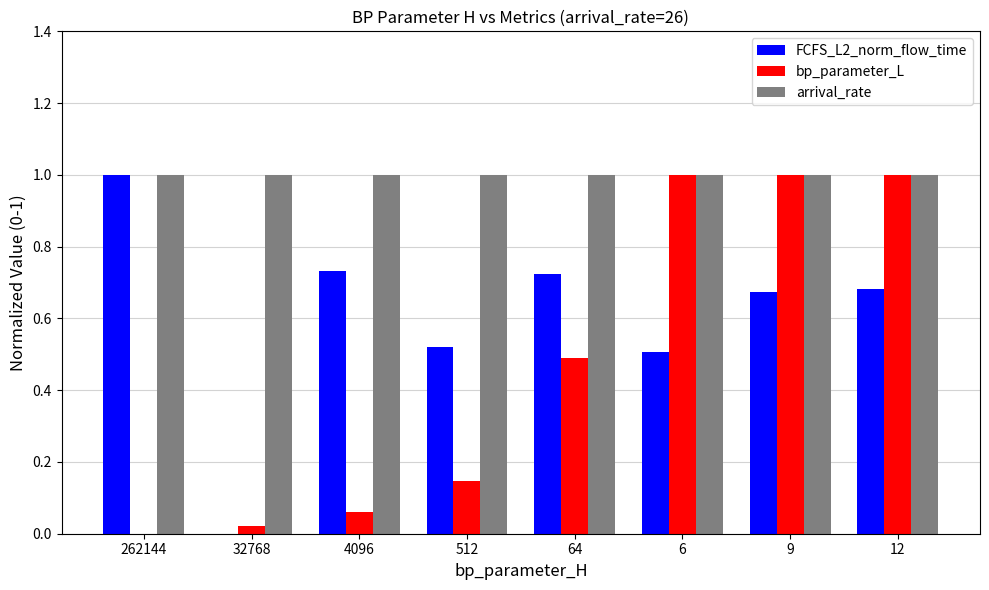

What is the sum of all arrival_rate values?

8.0